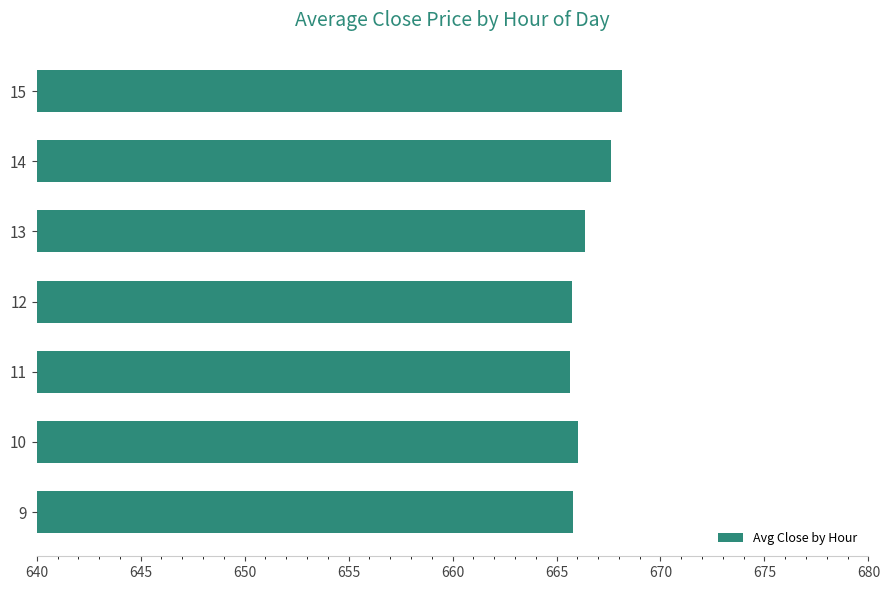

How many values are between 665 and 667?

5